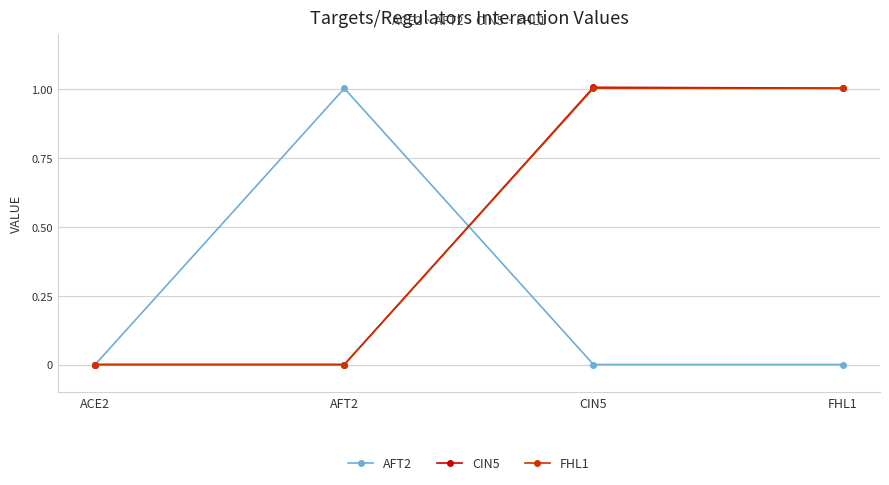

True or false: CIN5 has more than 2 interior local peaks.

False